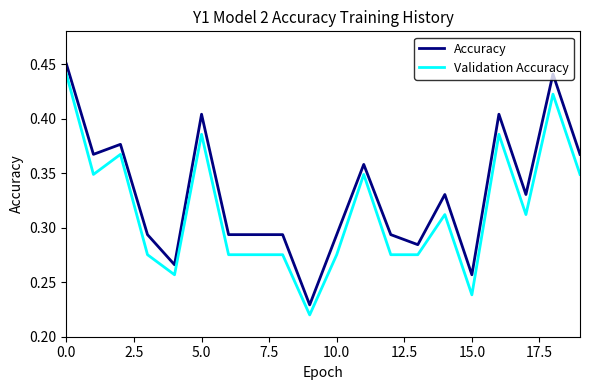

Which series has the largest total across all categories?

Accuracy